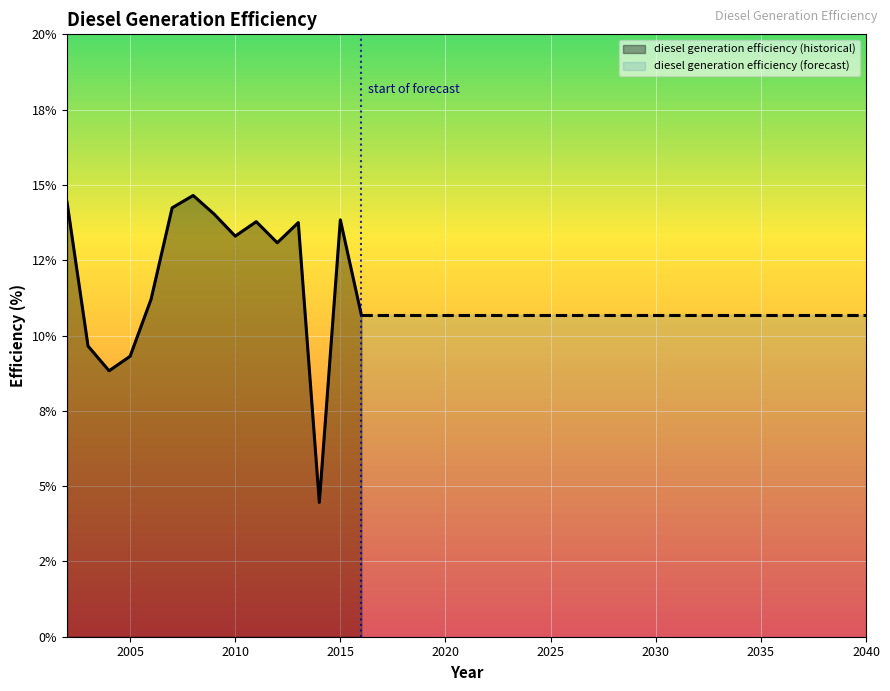

Rank the categories by value from lowest to highest.

2014, 2004, 2005, 2003, 2016, 2017, 2018, 2019, 2020, 2021, 2022, 2023, 2024, 2025, 2026, 2027, 2028, 2029, 2030, 2031, 2032, 2033, 2034, 2035, 2036, 2037, 2038, 2039, 2040, 2006, 2012, 2010, 2013, 2011, 2015, 2009, 2007, 2002, 2008